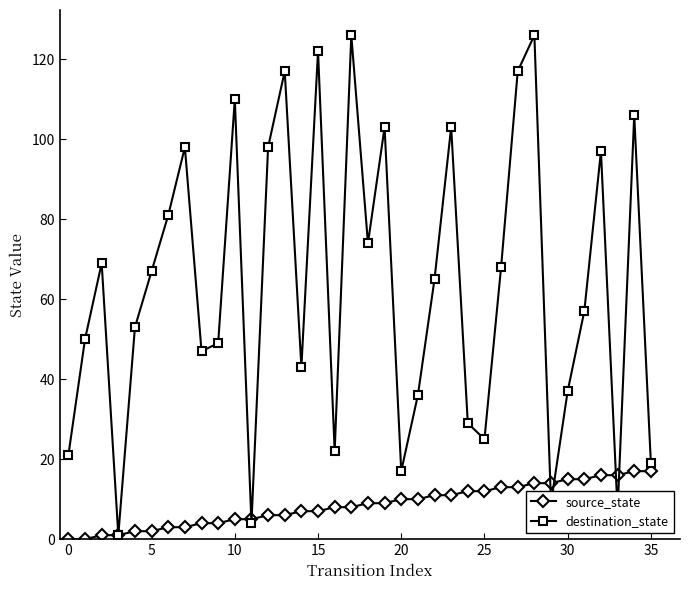

Rank the series by their maximum value, from lowest to highest.

source_state, destination_state